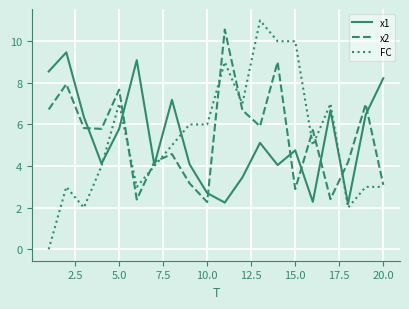

How many lines are shown in the chart?

3